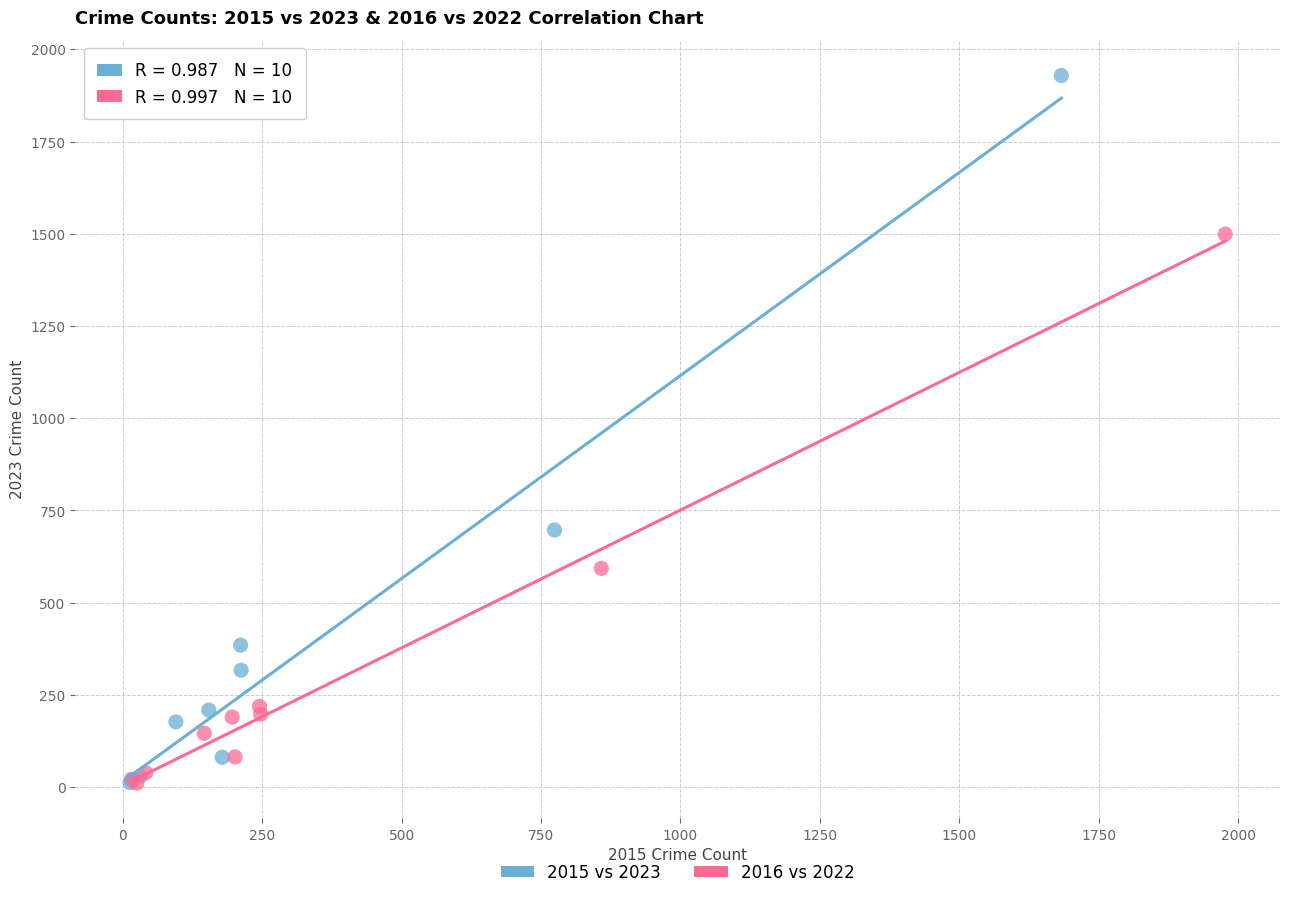

Which series has the largest Y range (max minus min)?

2015 vs 2023